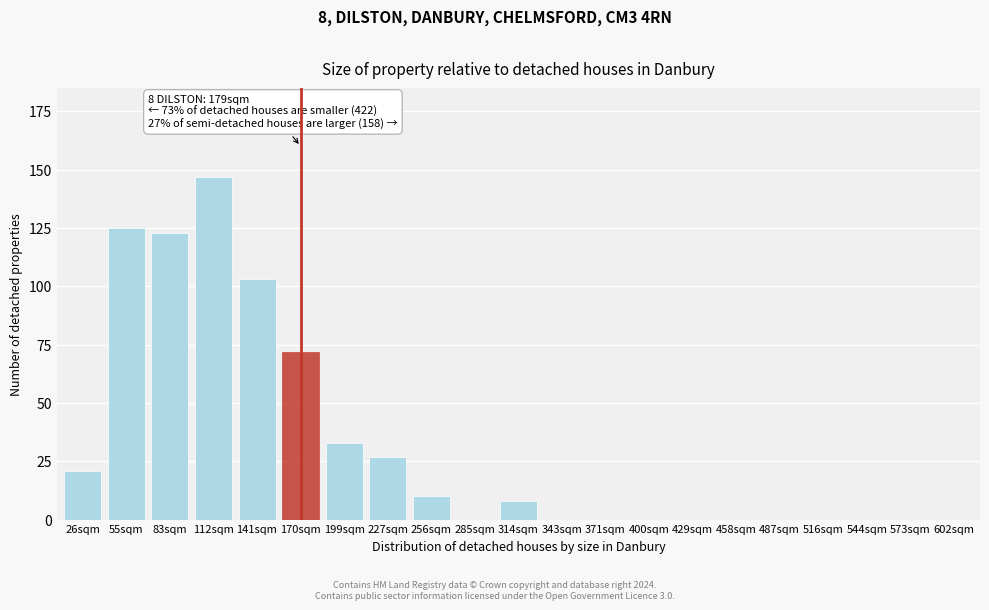

Reading left to right, list all the values displayed in this chart.

26sqm=21	55sqm=125	83sqm=123	112sqm=147	141sqm=103	170sqm=72	199sqm=33	227sqm=27	256sqm=10	285sqm=0	314sqm=8	343sqm=0	371sqm=0	400sqm=0	429sqm=0	458sqm=0	487sqm=0	516sqm=0	544sqm=0	573sqm=0	602sqm=0